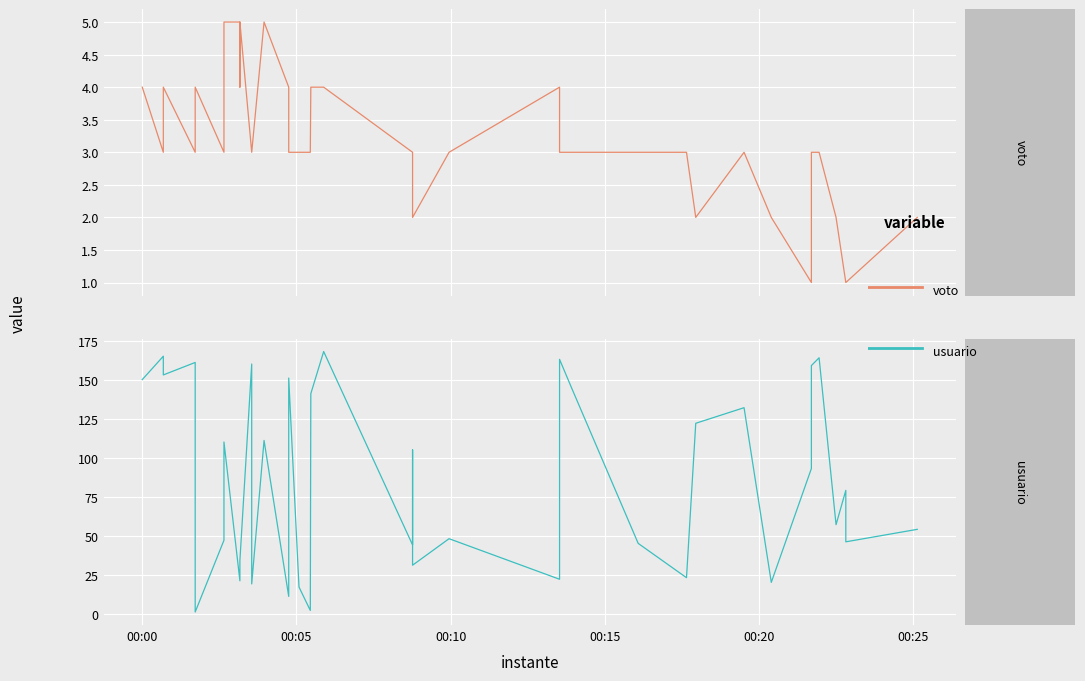

How many intersections are there between usuario and voto?

4